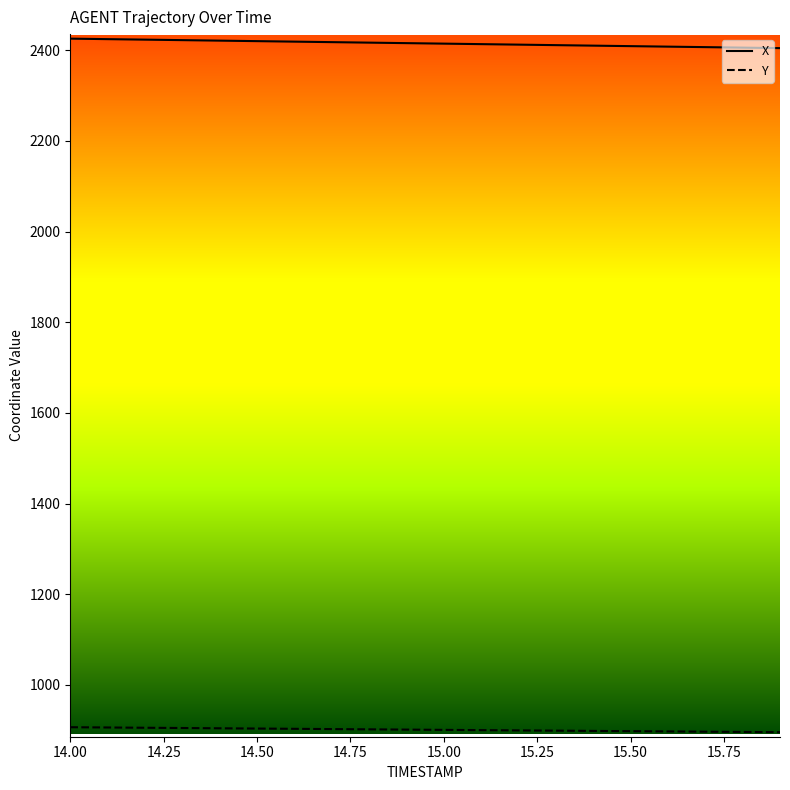

What is the maximum value shown in the chart?

2425.8